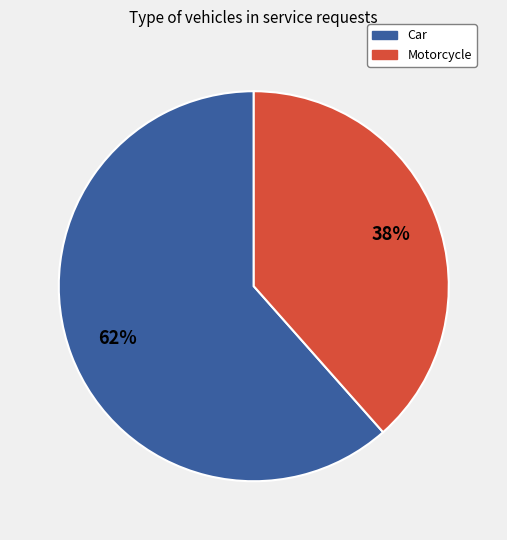

To the nearest percent, what is the average slice percentage?

50%